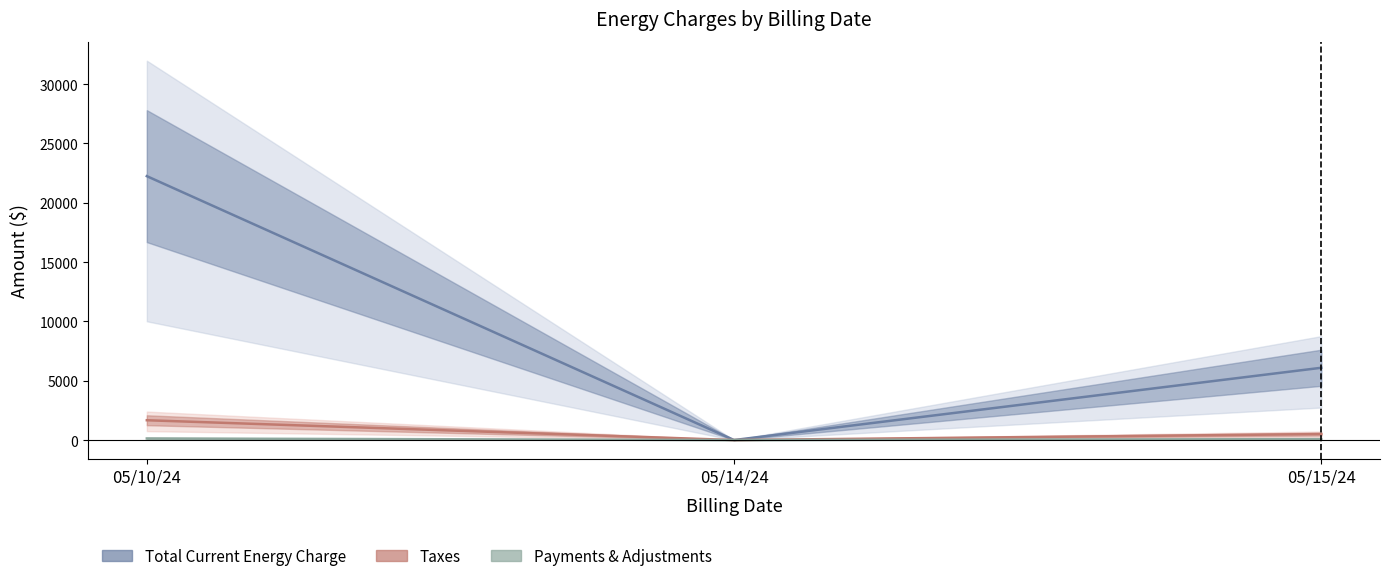

Reading right to left, extract all data points from this chart.

Total Current Energy Charge: 6092.0	0.0	22241.4
Taxes: 503.9	0.0	1669.7
Payments & Adjustments: 77.1	1.8	133.5